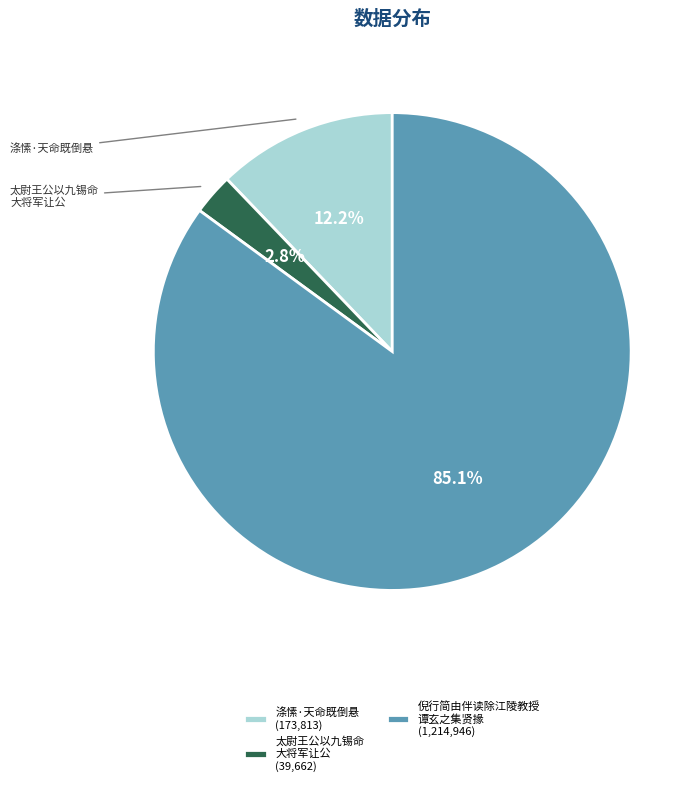

Do 倪行简由伴读除江陵教授 谭玄之集贤掾 (1,214,946) and 涤愫·天命既倒悬 (173,813) together represent more than half of the pie?

Yes